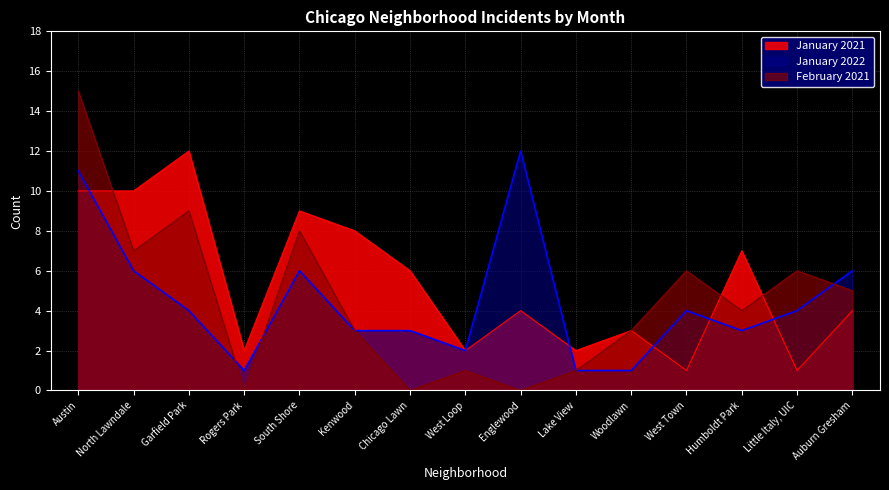

What are all the series names shown in the legend?

January 2021, January 2022, February 2021